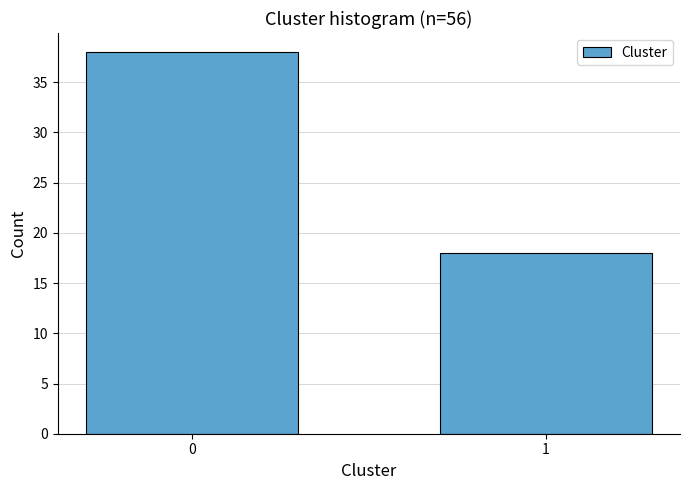

Reading right to left, transcribe all the data shown in this chart.

18	38